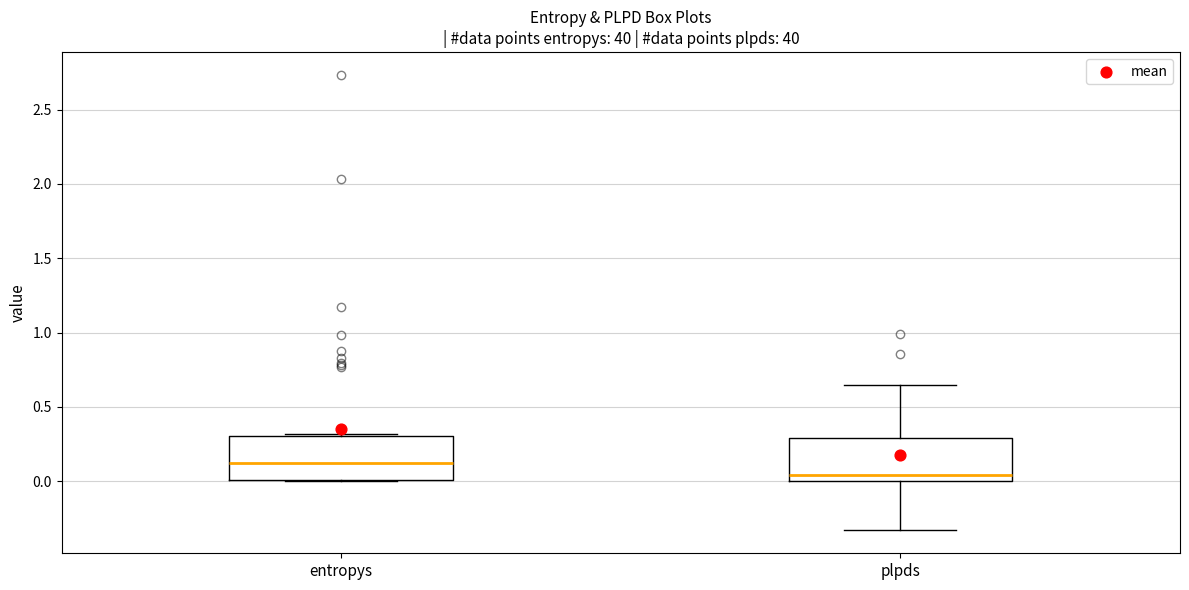

Reading left to right, transcribe this box plot: for each box, give where its median line is, the range the box spans, and where its two whiskers end, as read against the y-axis. The values are not printed on the chart, so give them approximately, as read against the axis.

entropys: median 0.15, box 0.00 to 0.30, whiskers 0.00 to 0.30
plpds: median 0.05, box 0.00 to 0.30, whiskers -0.35 to 0.65